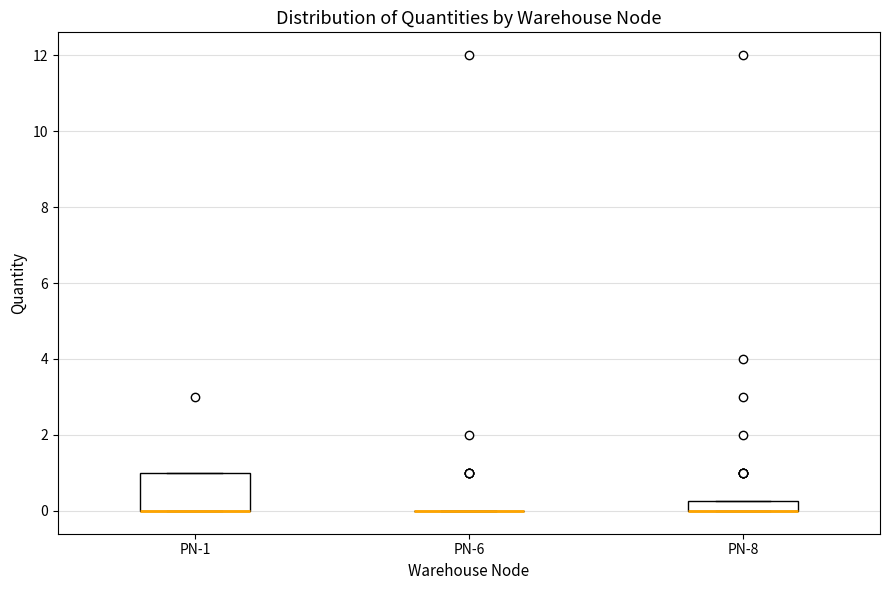

Comparing the boxes themselves (not the whiskers), which one is the tallest?

PN-1